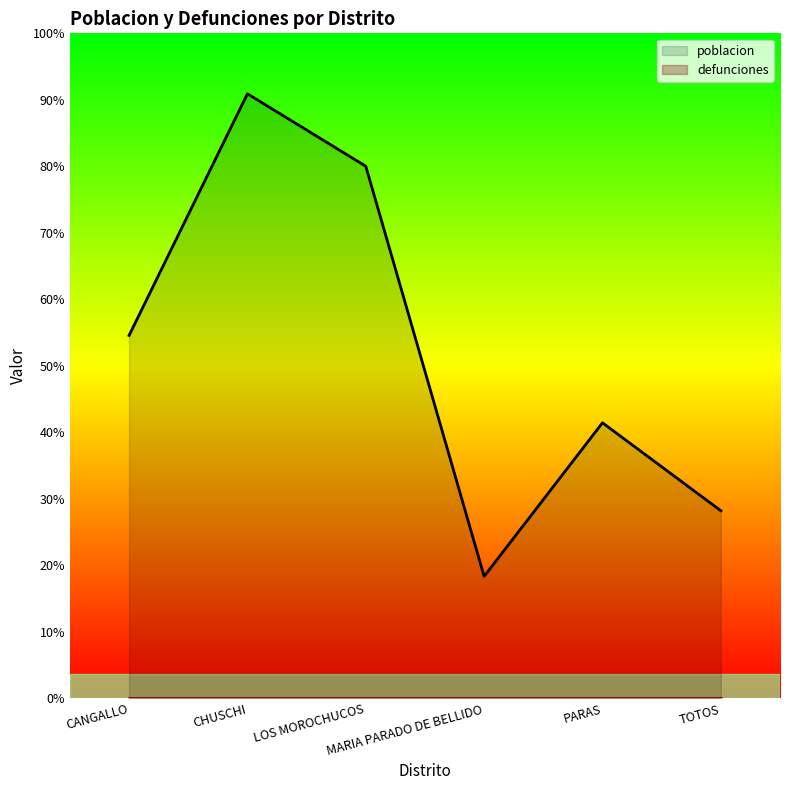

Reading left to right, transcribe all the data shown in this chart.

CANGALLO=5316	CHUSCHI=8855	LOS MOROCHUCOS=7794	MARIA PARADO DE BELLIDO=1788	PARAS=4037	TOTOS=2749